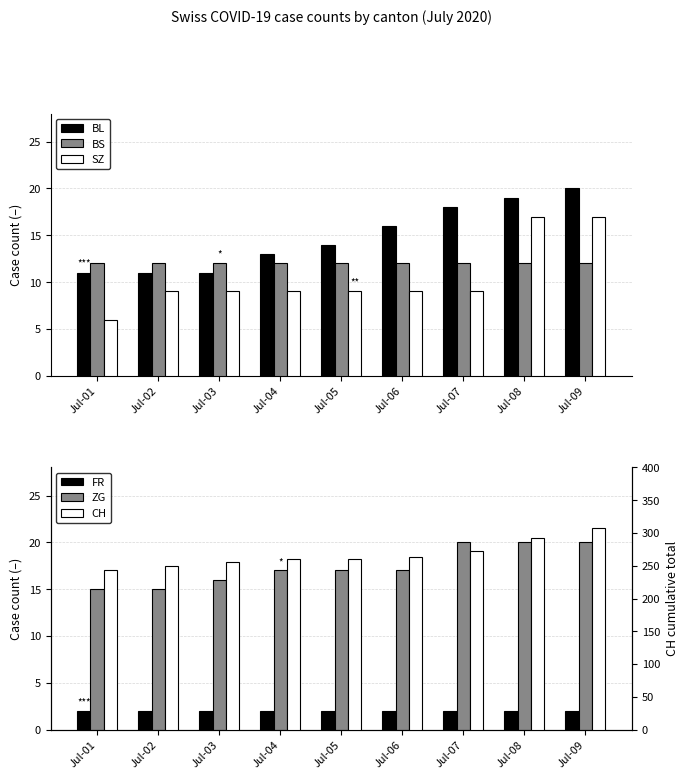

Reading right to left, extract all data points from this chart.

BL: 20	19	18	16	14	13	11	11	11
BS: 12	12	12	12	12	12	12	12	12
SZ: 17	17	9	9	9	9	9	9	6
FR: 2	2	2	2	2	2	2	2	2
ZG: 20	20	20	17	17	17	16	15	15
CH: 308	292	272	264	261	260	255	249	243